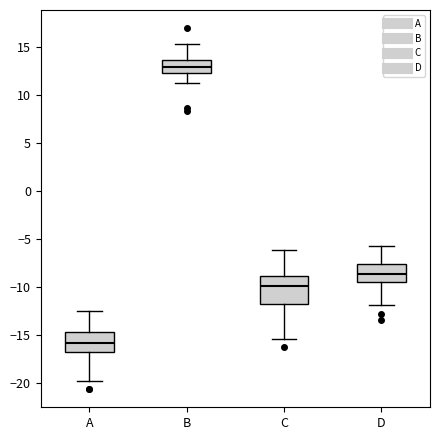

Which box is the tallest, from its lower edge to its upper edge?

C